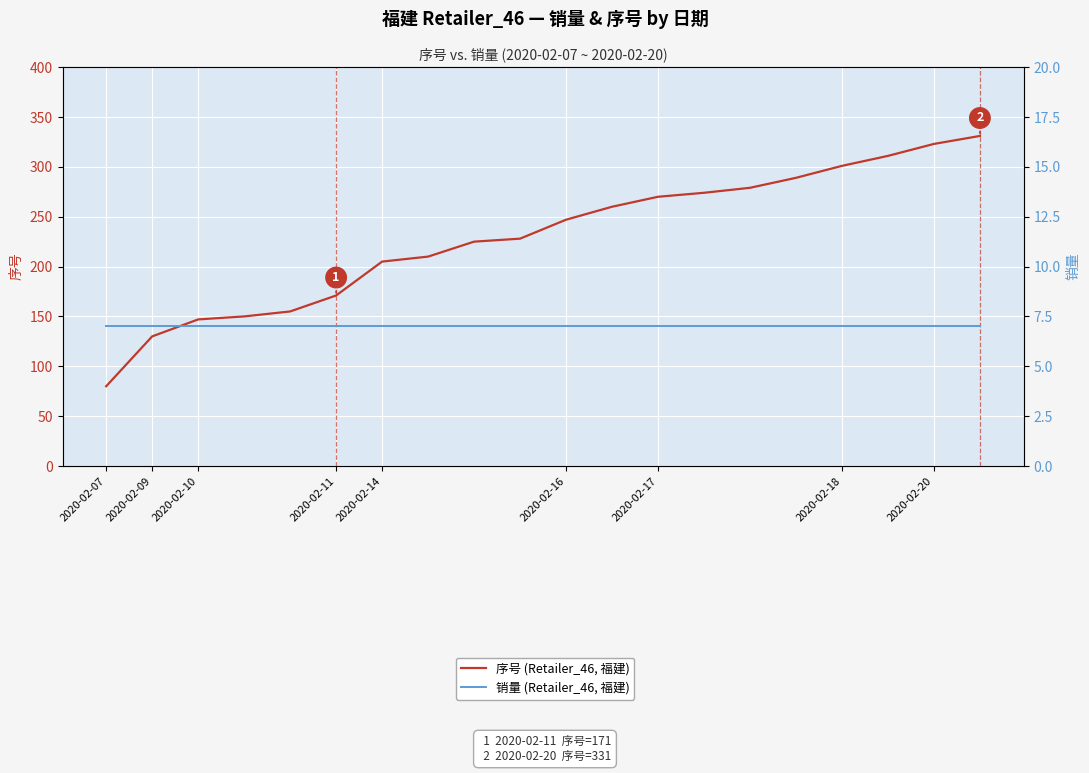

Between 2020-02-20 and 14, which series saw the biggest shift?

序号 (Retailer_46, 福建)